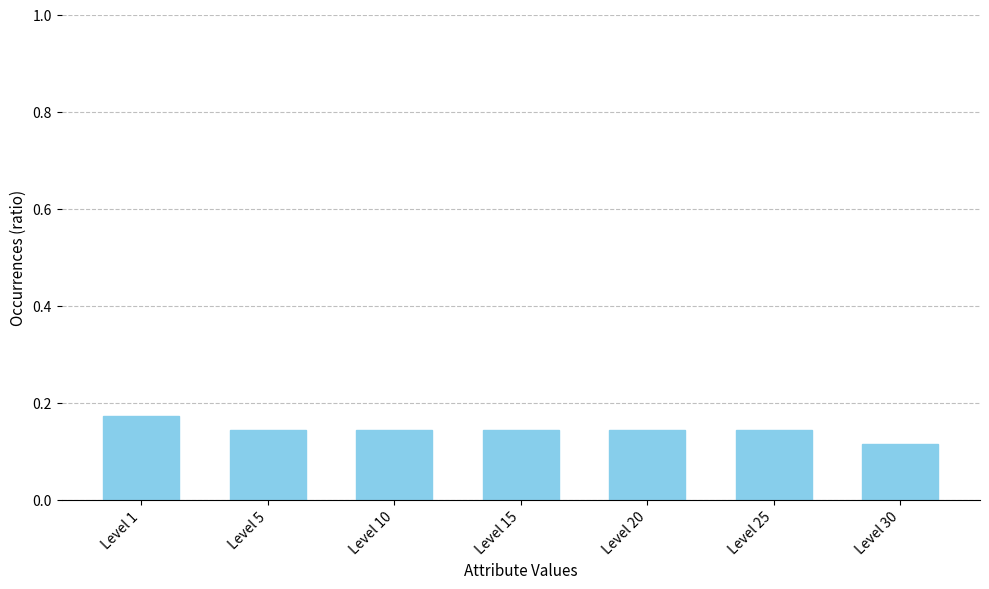

How many values are between 0 and 1?

7